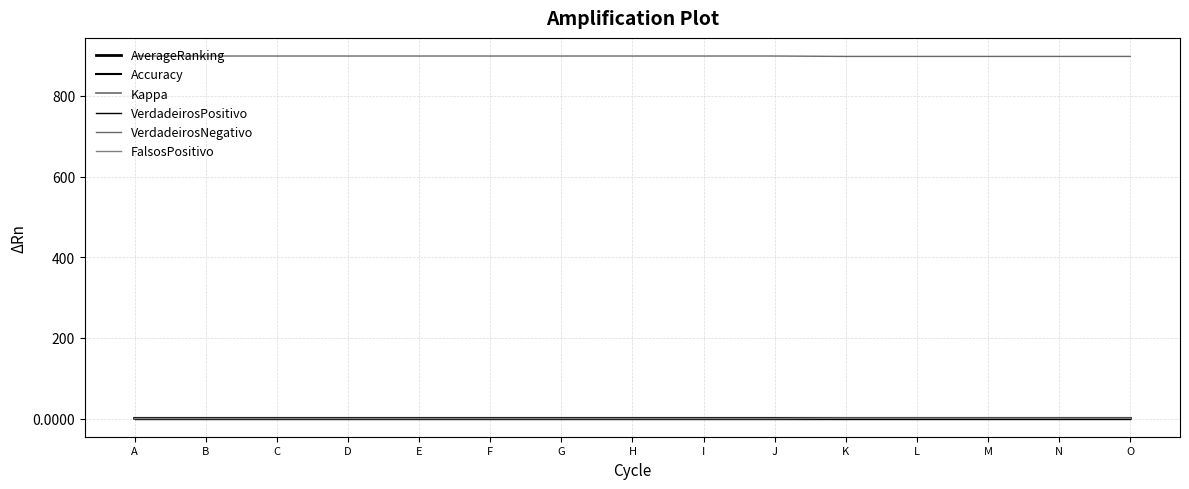

How many lines are shown in the chart?

6